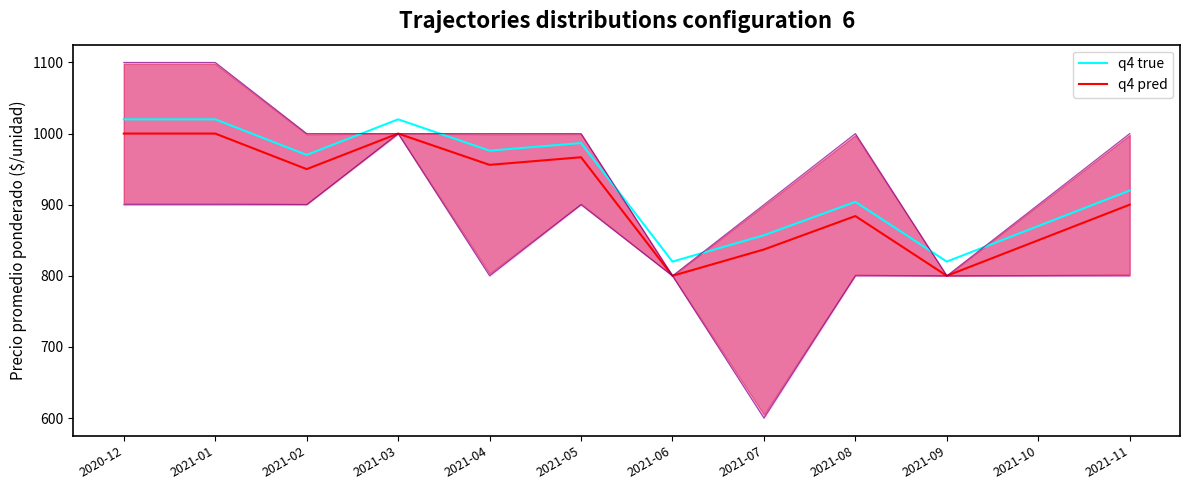

Between 2020-12 and 2021-10, which series saw the biggest shift?

q4 true